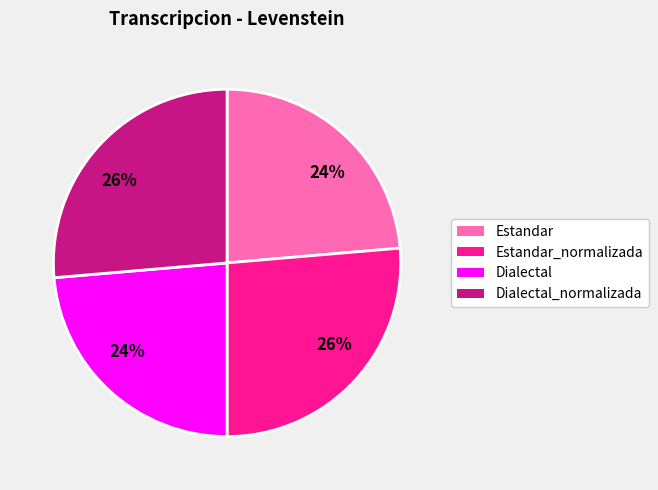

Is there a majority slice in this chart?

No